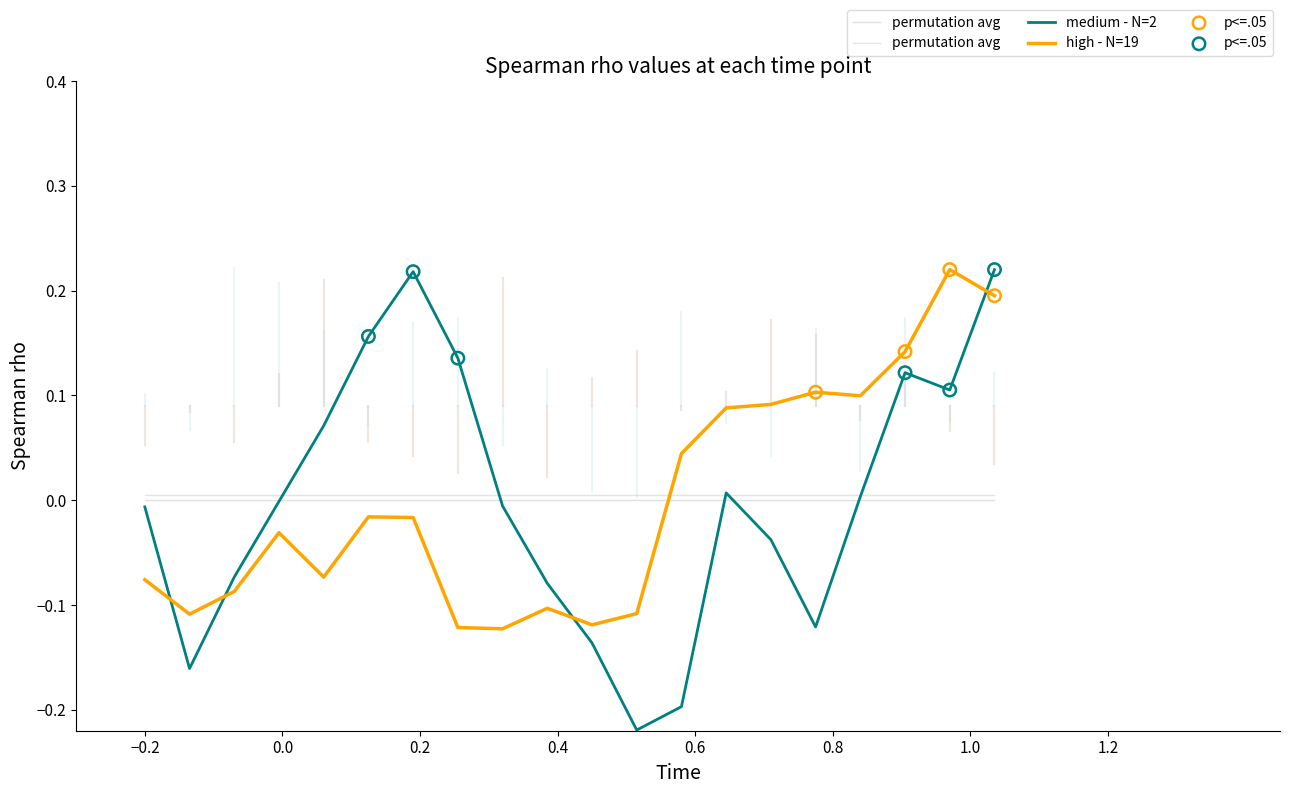

Which series reaches the minimum Y coordinate?

Row 1 (medium - N=2)